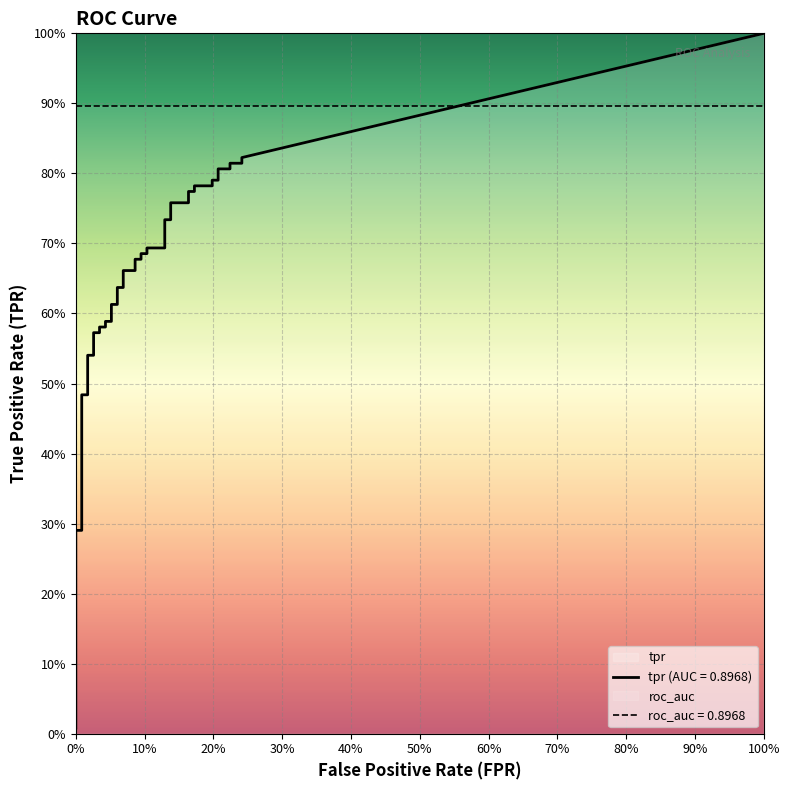

What is the label of the 18th point from the left?

17